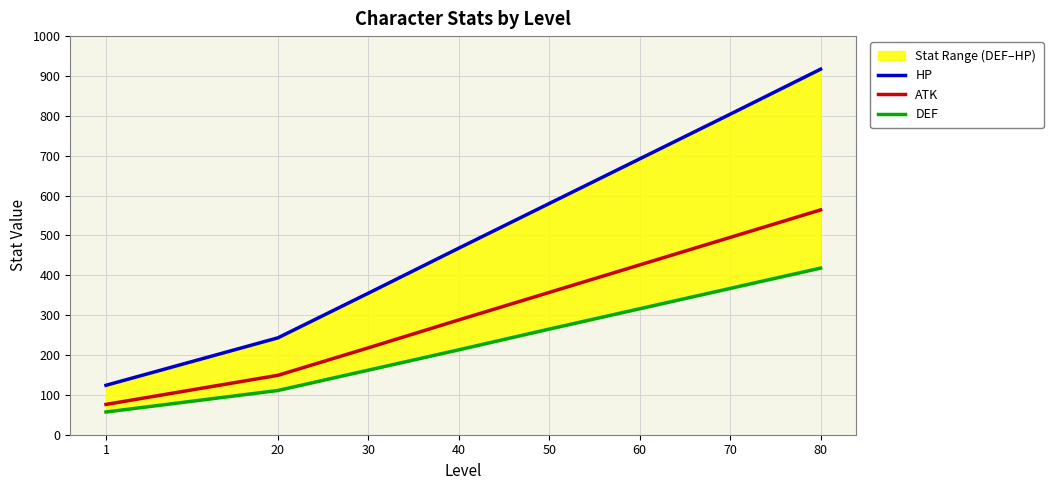

How many distinct data groups are displayed?

3